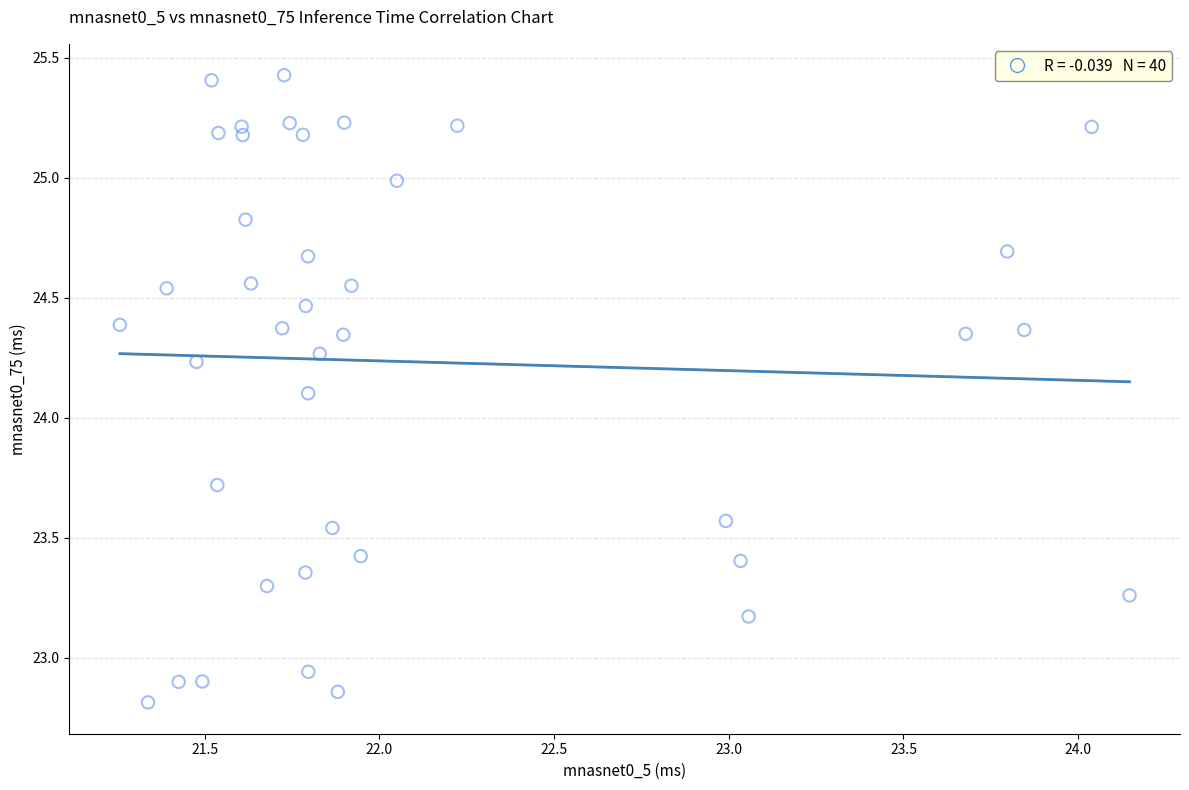

What is the range of X values (max minus min)?

2.9